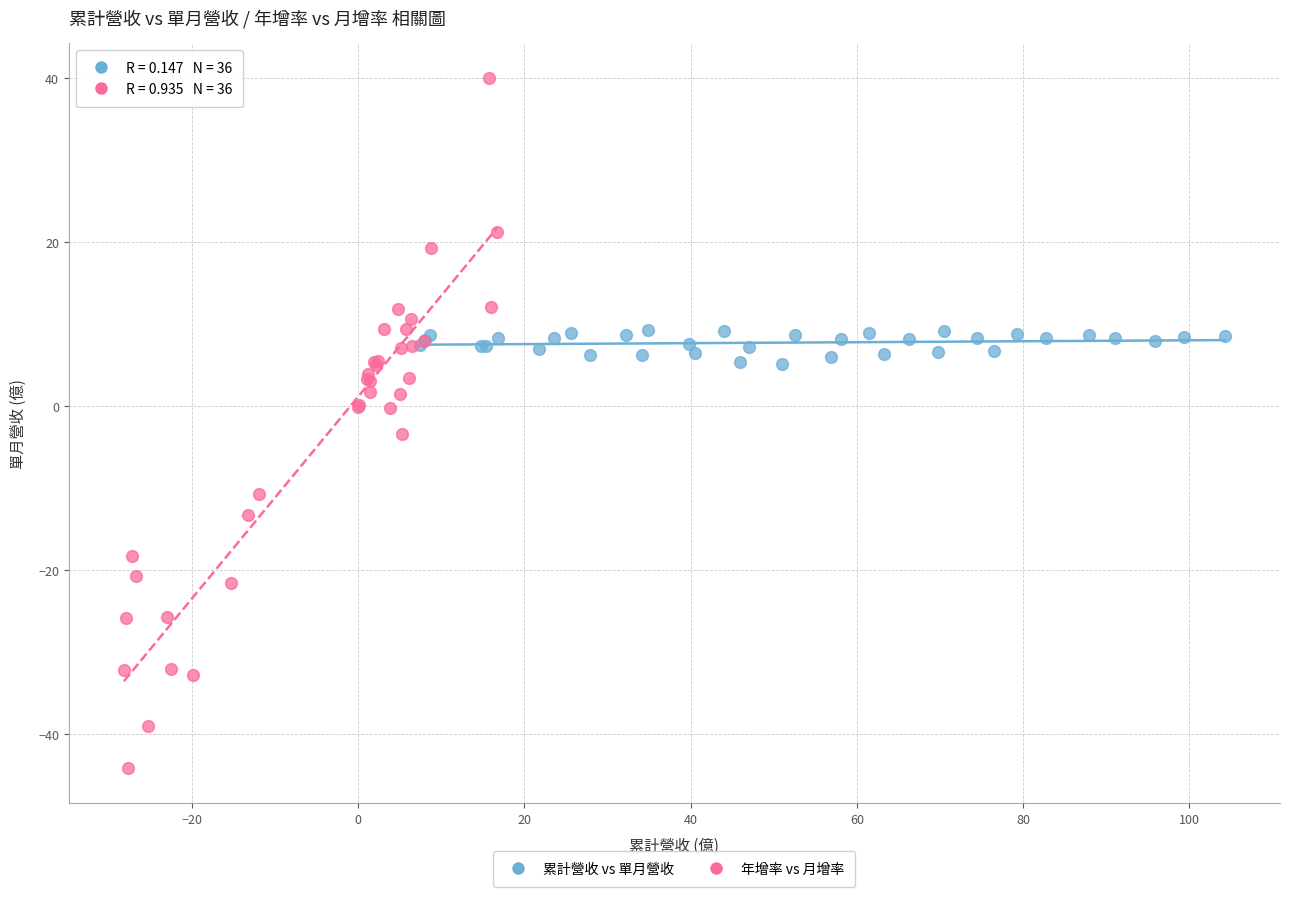

Which series contains the highest Y value?

年增率 vs 月增率